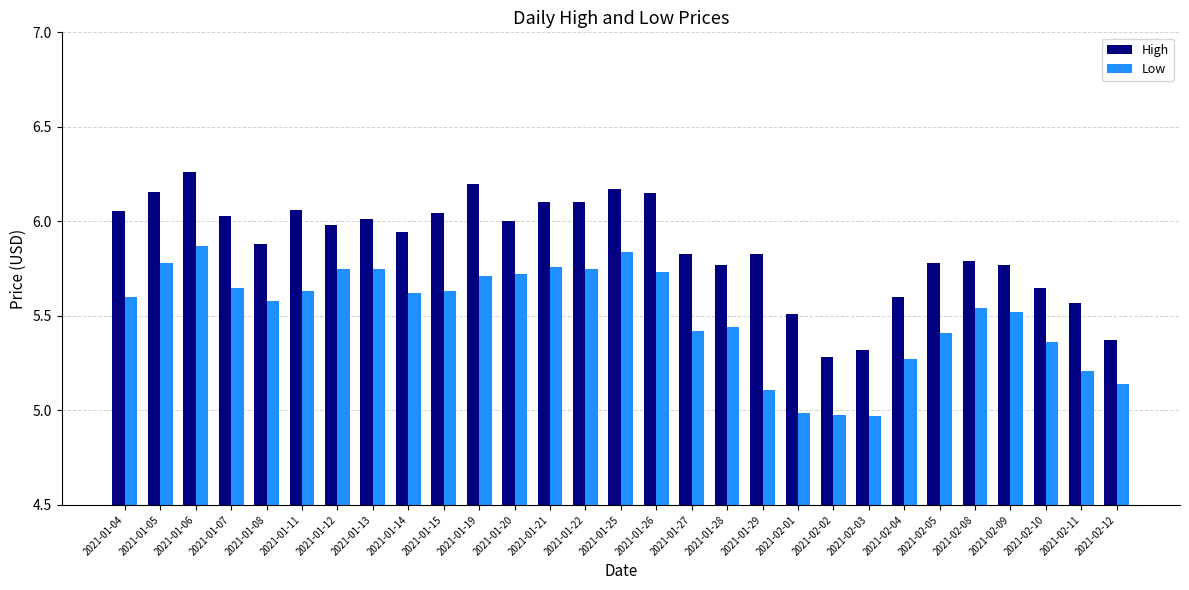

What is the total value across all series at 2021-01-07?

11.7